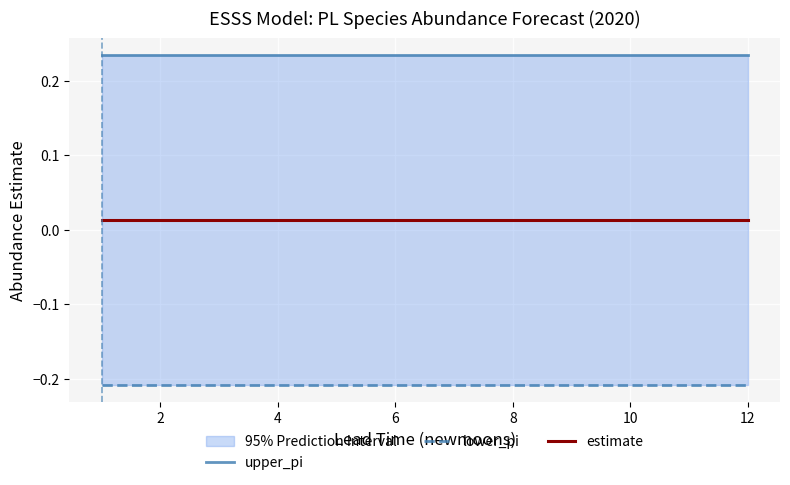

List the series in order of their overall mean, highest first.

upper_pi, estimate, lower_pi